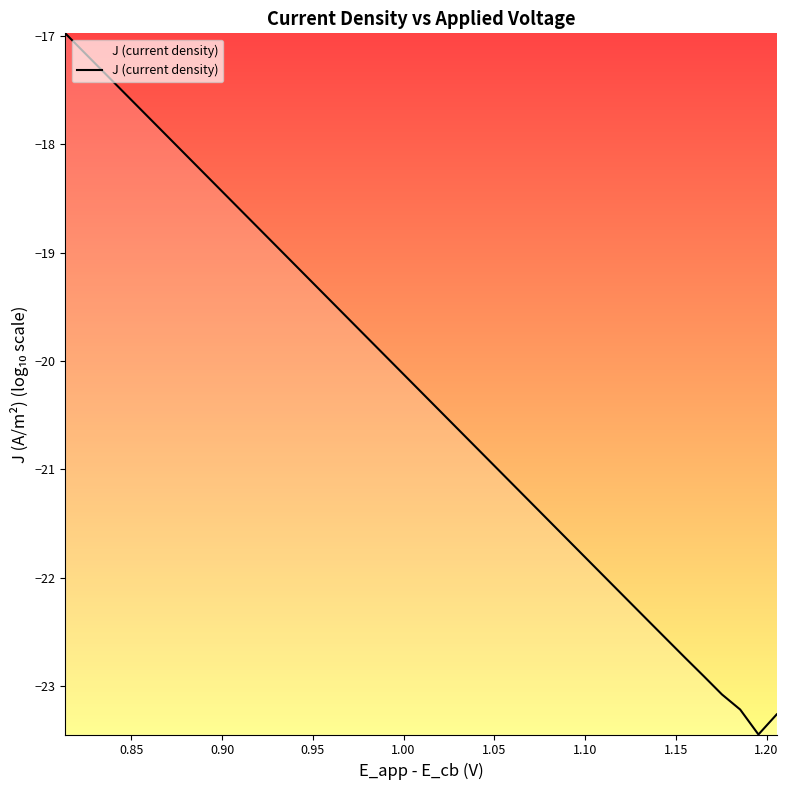

What is the greatest value displayed?

-17.0